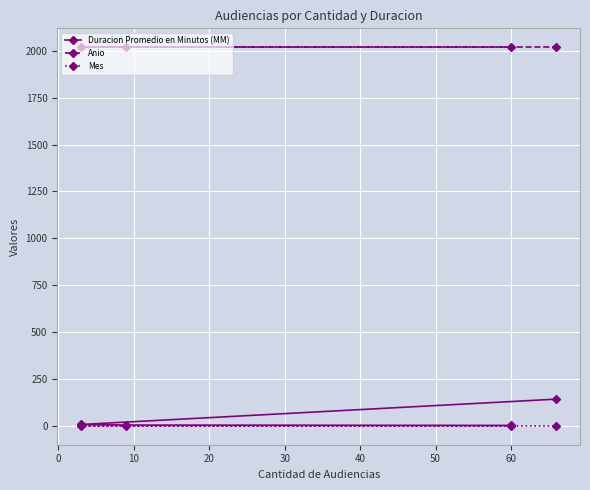

List the series in order of their peak value, lowest first.

Mes, Duracion Promedio en Minutos (MM), Anio